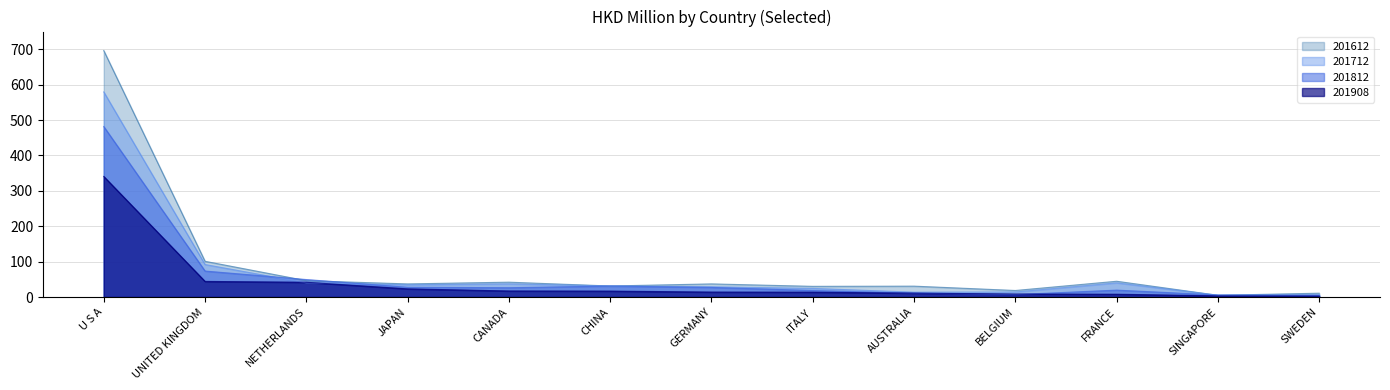

At BELGIUM, list the series in order from largest to smallest.

201612, 201712, 201908, 201812